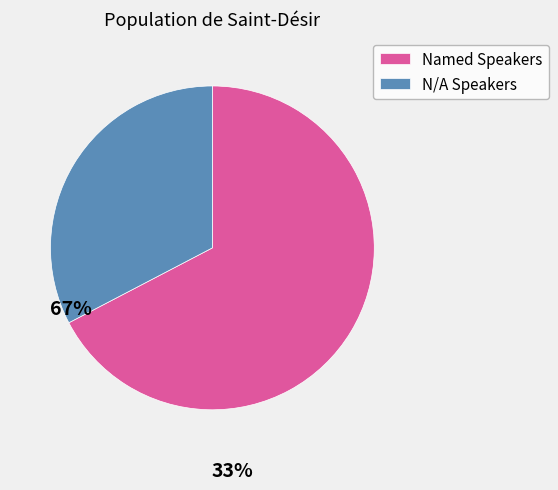

The Named Speakers slice represents 67% of the pie. True or false?

True